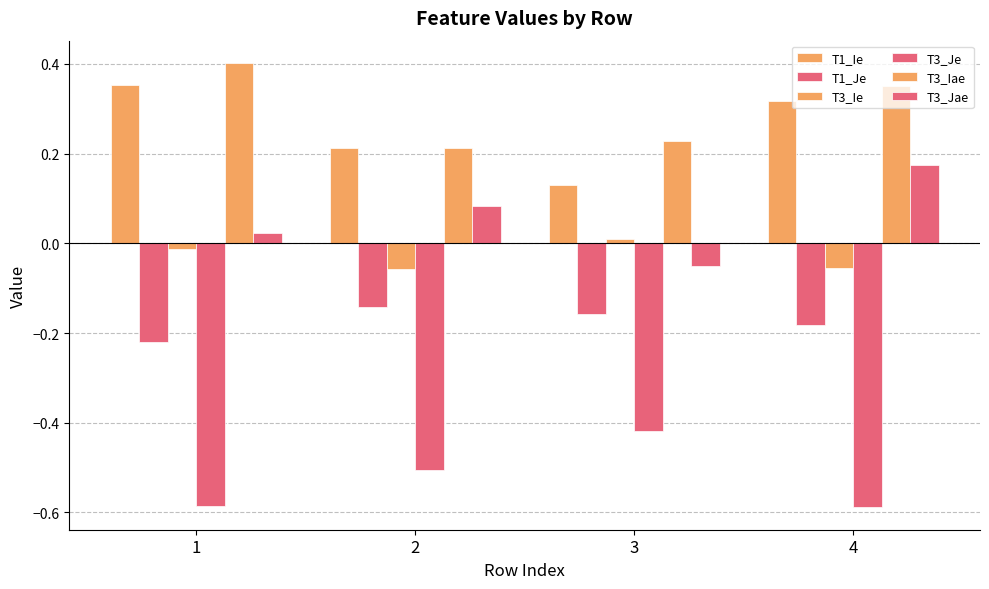

What is the average value of the T1_Je series?

-0.2